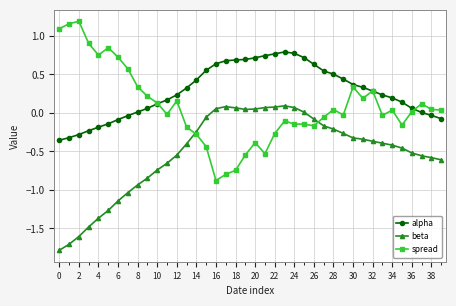

Count the number of data series in this chart.

3